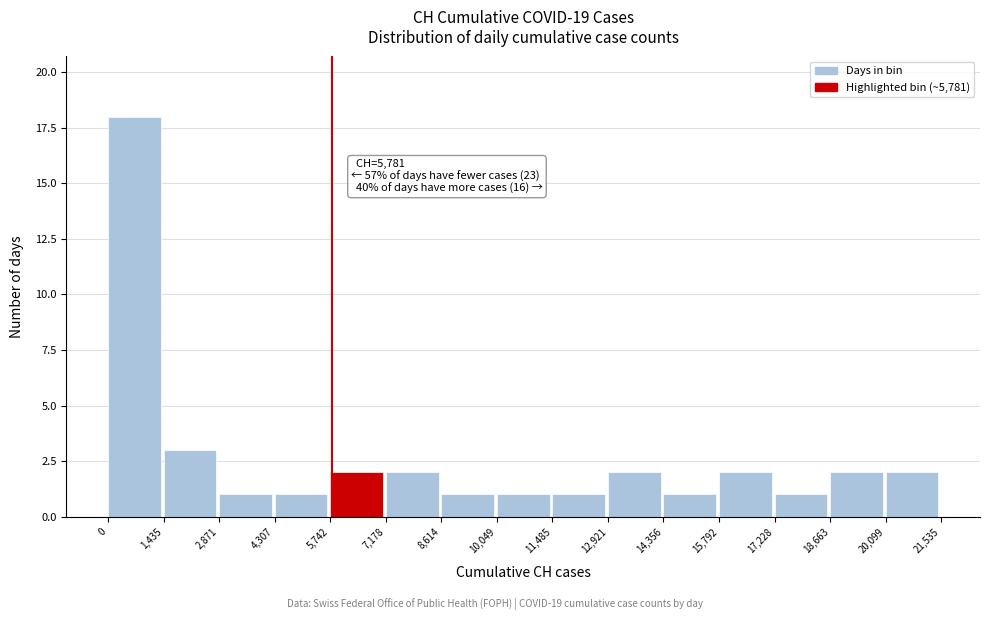

Which range on the x-axis has the tallest bar?

0 to 1,435